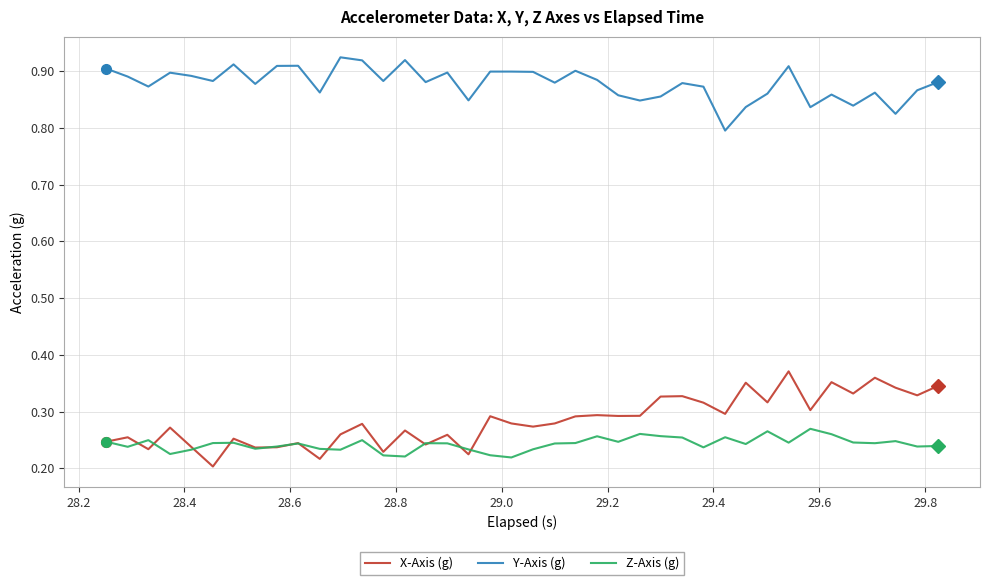

True or false: Y-Axis (g) and Z-Axis (g) cross at least once.

False